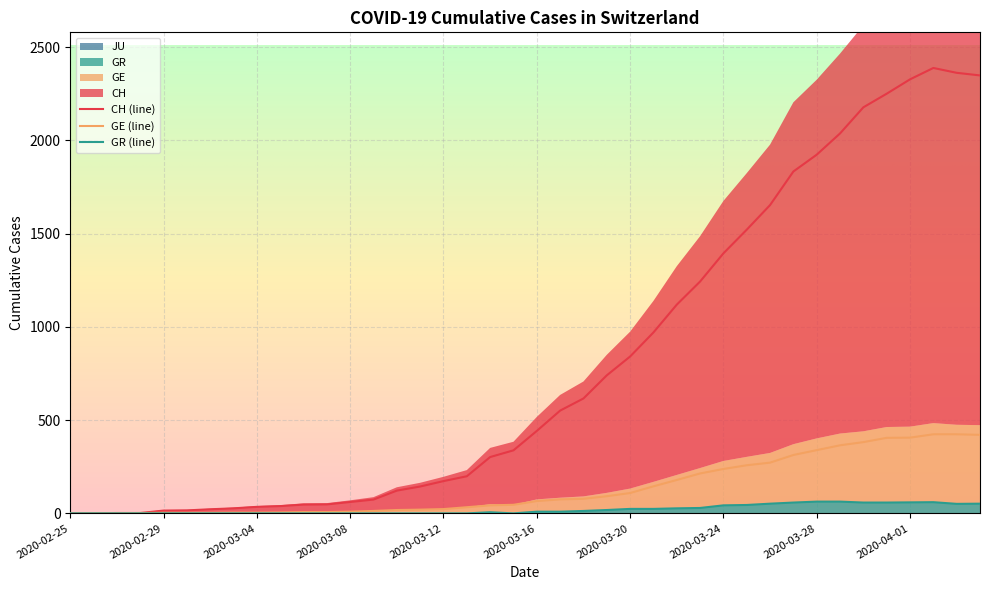

Where is the first local minimum for GR?

2020-03-15